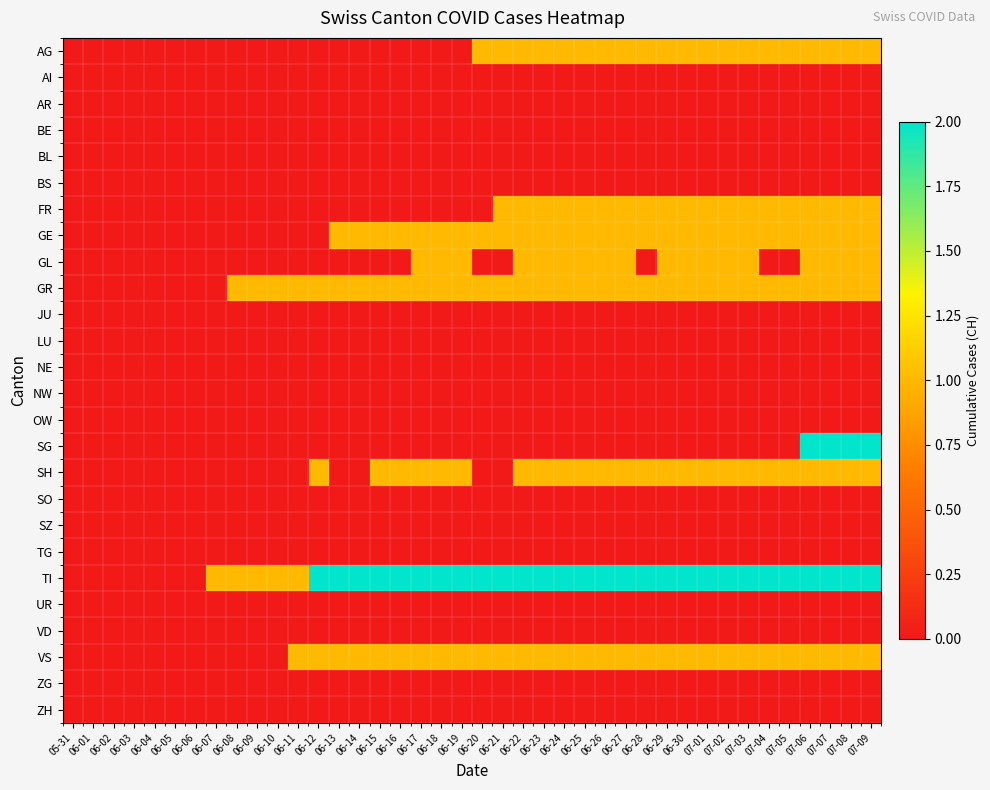

What is the total value across all series at 06-22?

9